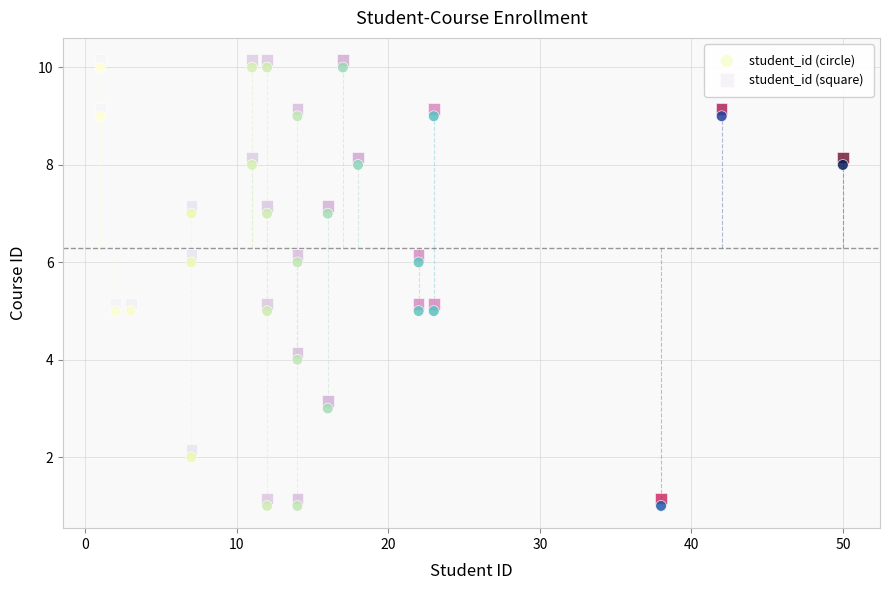

Which series contains the highest Y value?

student_id (square)